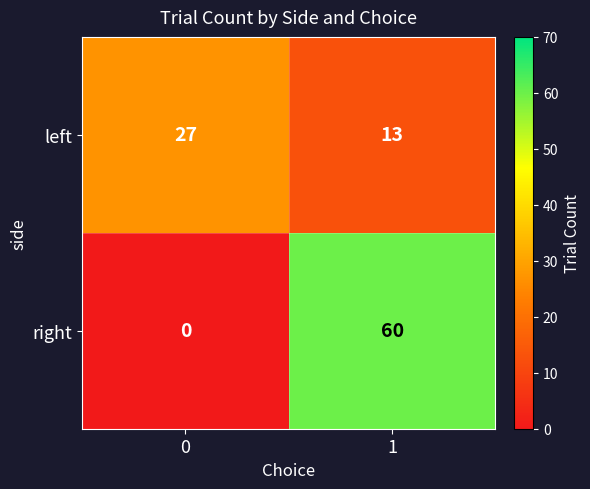

Is the value of left at 0 greater than the value of right at 1?

No